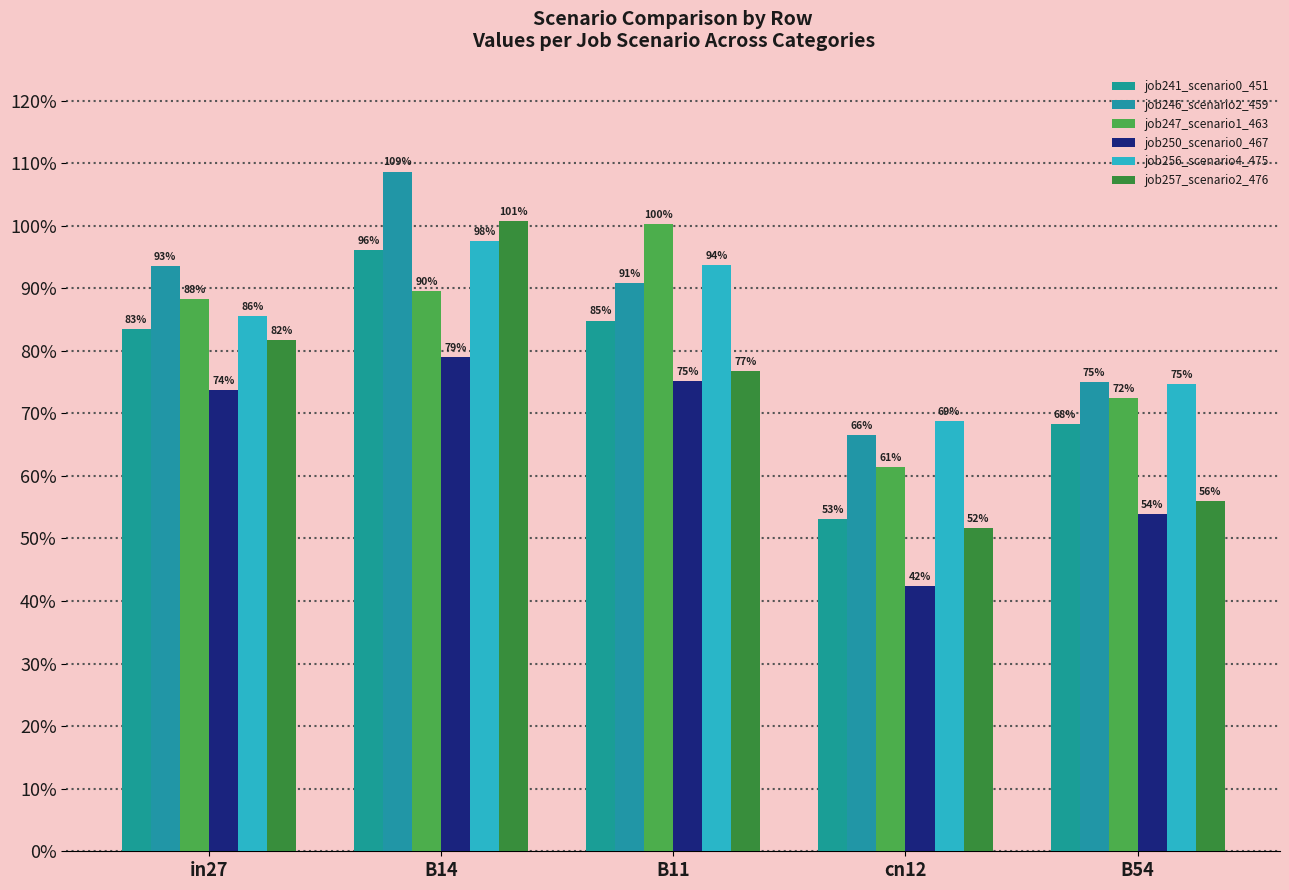

At which category does the chart reach its minimum across all series?

cn12